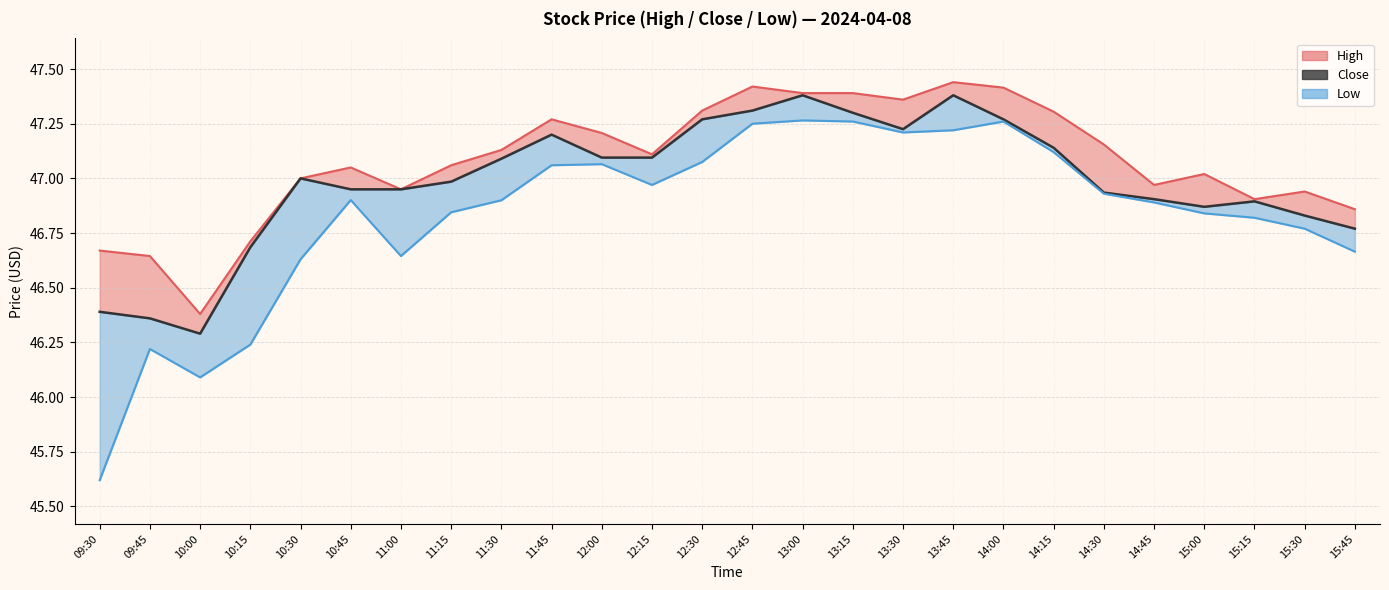

Reading left to right, list all the values displayed in this chart.

46.4	46.4	46.3	46.7	47.0	47.0	47.0	47.0	47.1	47.2	47.1	47.1	47.3	47.3	47.4	47.3	47.2	47.4	47.3	47.1	46.9	46.9	46.9	46.9	46.8	46.8